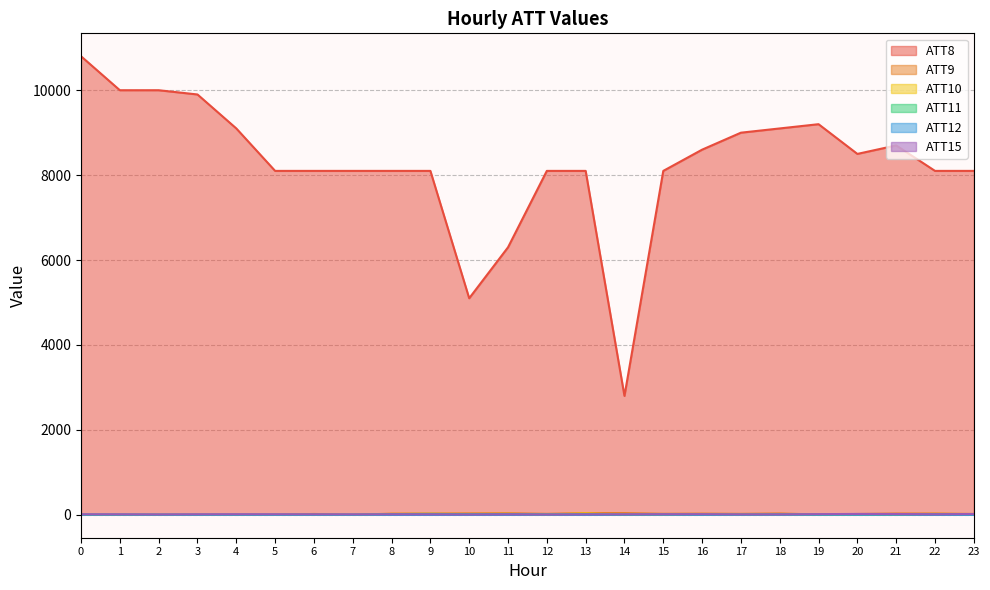

In ATT12, how many points are higher than both neighbors (excluding endpoints)?

7